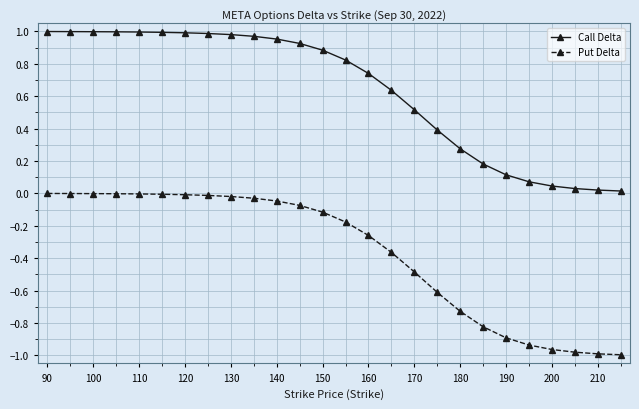

Which series has the widest spread of values?

Put Delta